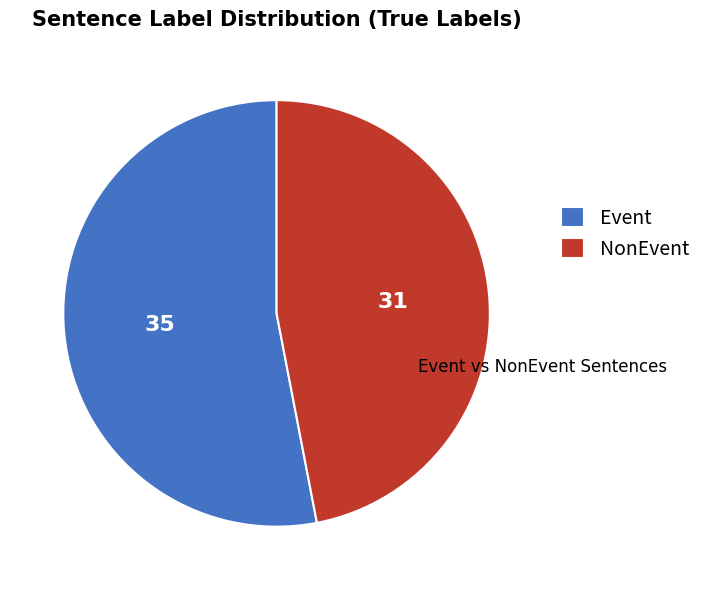

Does any single category account for the majority?

Yes